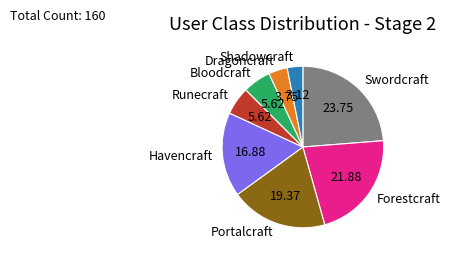

Which slice is the largest?

Swordcraft